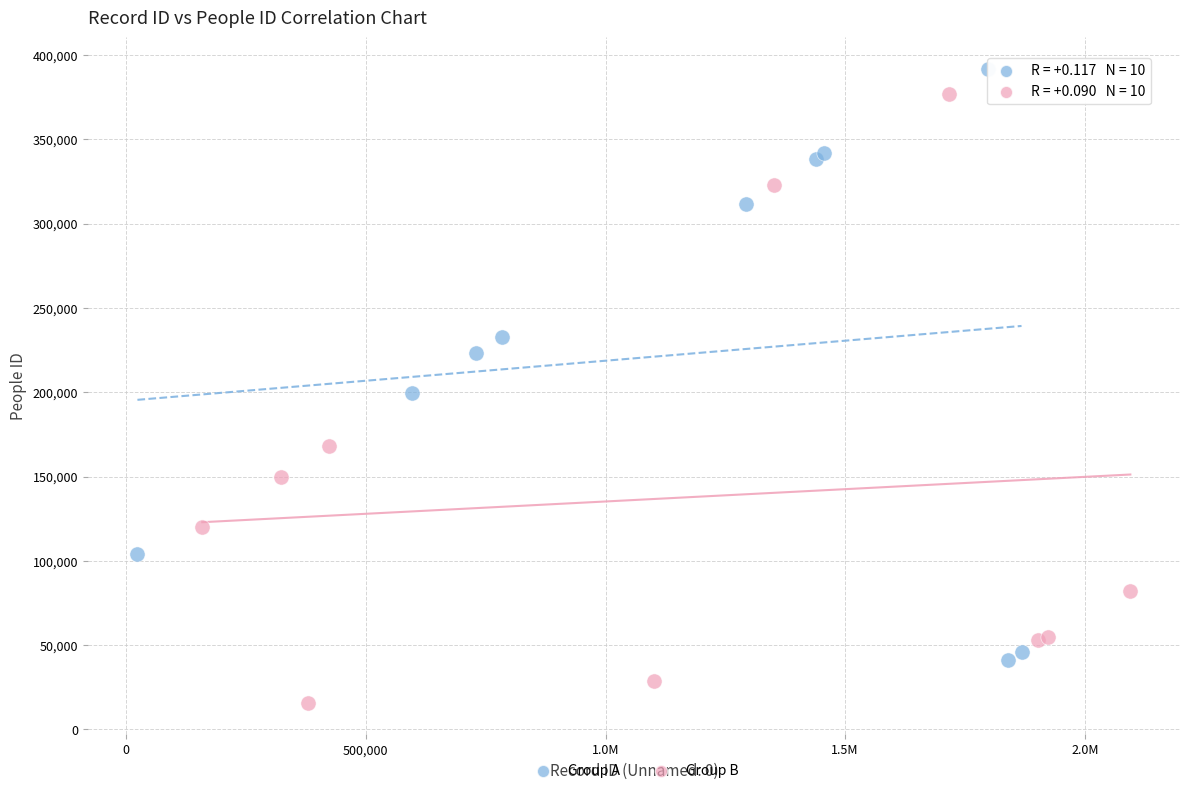

Which series contains the lowest Y value?

Group B